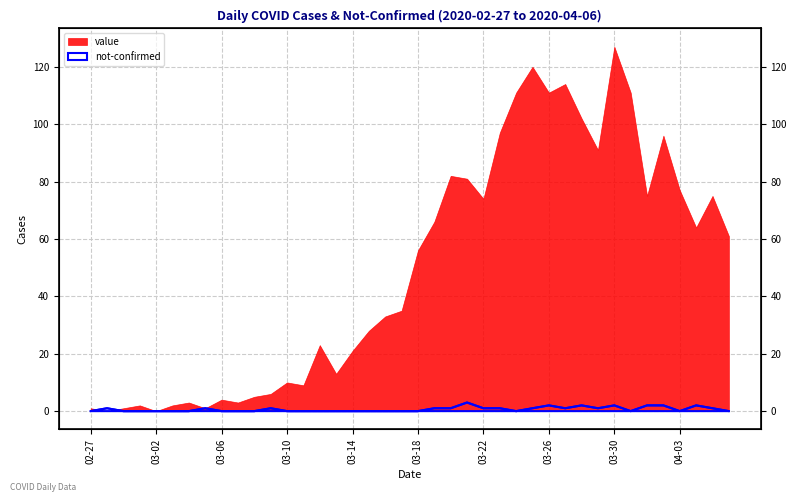

Where is the first local maximum?

2020-02-28